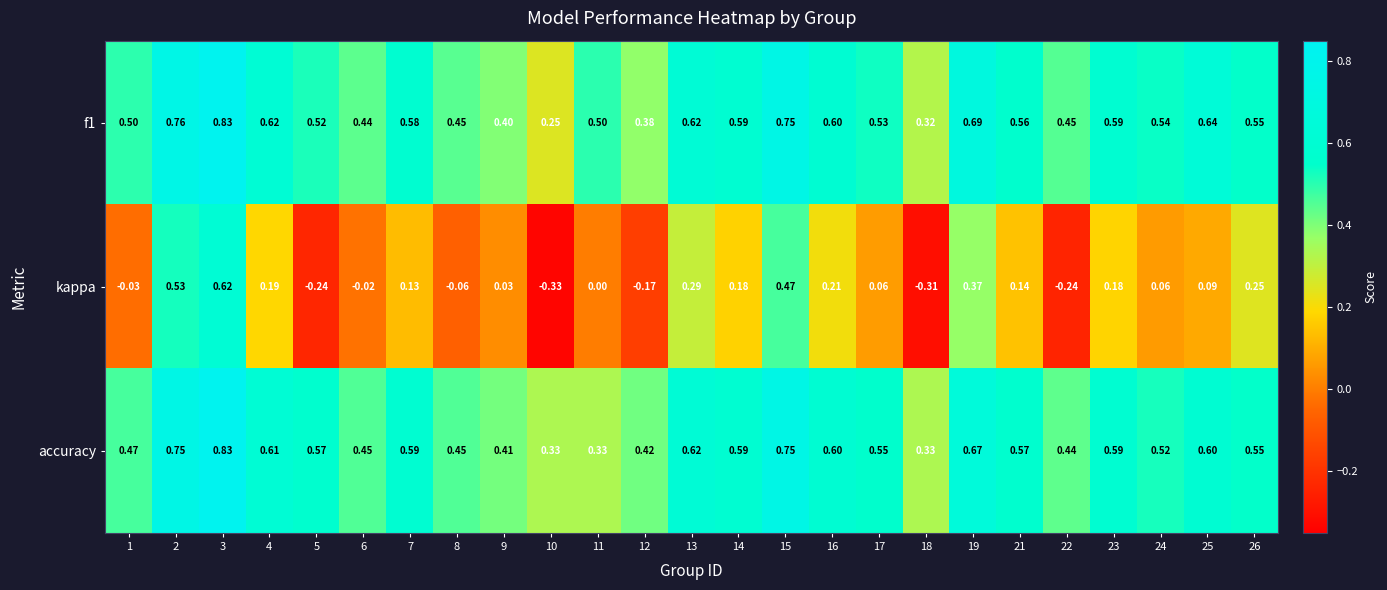

At 25, list the series in order from largest to smallest.

f1, accuracy, kappa